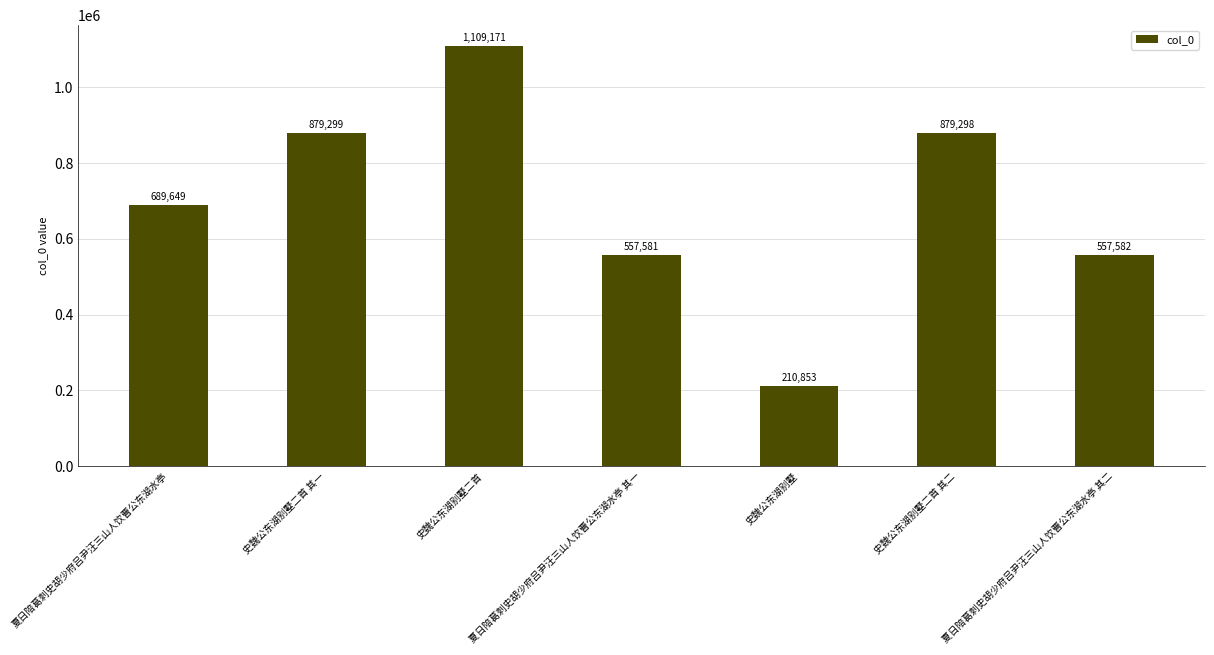

Is it true that the value at 夏日陪葛刺史胡少府吕尹汪三山人饮曹公东湖水亭 其一 is 887668?

False